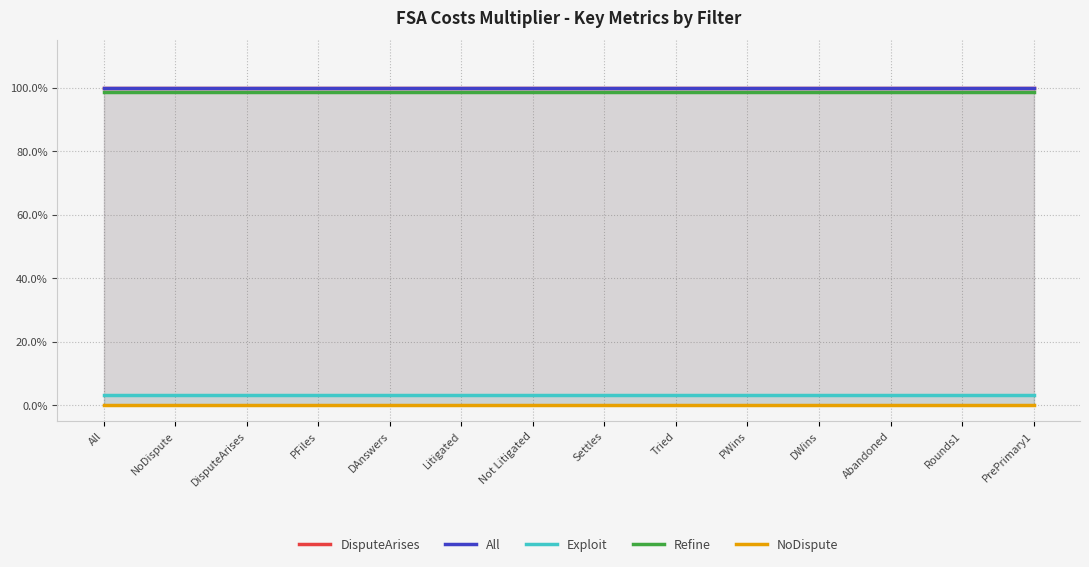

Reading left to right, list all the values displayed in this chart.

DisputeArises: All=1.0	NoDispute=1.0	DisputeArises=1.0	PFiles=1.0	DAnswers=1.0	Litigated=1.0	Not Litigated=1.0	Settles=1.0	Tried=1.0	PWins=1.0	DWins=1.0	Abandoned=1.0	Rounds1=1.0	PrePrimary1=1.0
All: All=1.0	NoDispute=1.0	DisputeArises=1.0	PFiles=1.0	DAnswers=1.0	Litigated=1.0	Not Litigated=1.0	Settles=1.0	Tried=1.0	PWins=1.0	DWins=1.0	Abandoned=1.0	Rounds1=1.0	PrePrimary1=1.0
Exploit: All=0.0	NoDispute=0.0	DisputeArises=0.0	PFiles=0.0	DAnswers=0.0	Litigated=0.0	Not Litigated=0.0	Settles=0.0	Tried=0.0	PWins=0.0	DWins=0.0	Abandoned=0.0	Rounds1=0.0	PrePrimary1=0.0
Refine: All=1.0	NoDispute=1.0	DisputeArises=1.0	PFiles=1.0	DAnswers=1.0	Litigated=1.0	Not Litigated=1.0	Settles=1.0	Tried=1.0	PWins=1.0	DWins=1.0	Abandoned=1.0	Rounds1=1.0	PrePrimary1=1.0
NoDispute: All=0.0	NoDispute=0.0	DisputeArises=0.0	PFiles=0.0	DAnswers=0.0	Litigated=0.0	Not Litigated=0.0	Settles=0.0	Tried=0.0	PWins=0.0	DWins=0.0	Abandoned=0.0	Rounds1=0.0	PrePrimary1=0.0